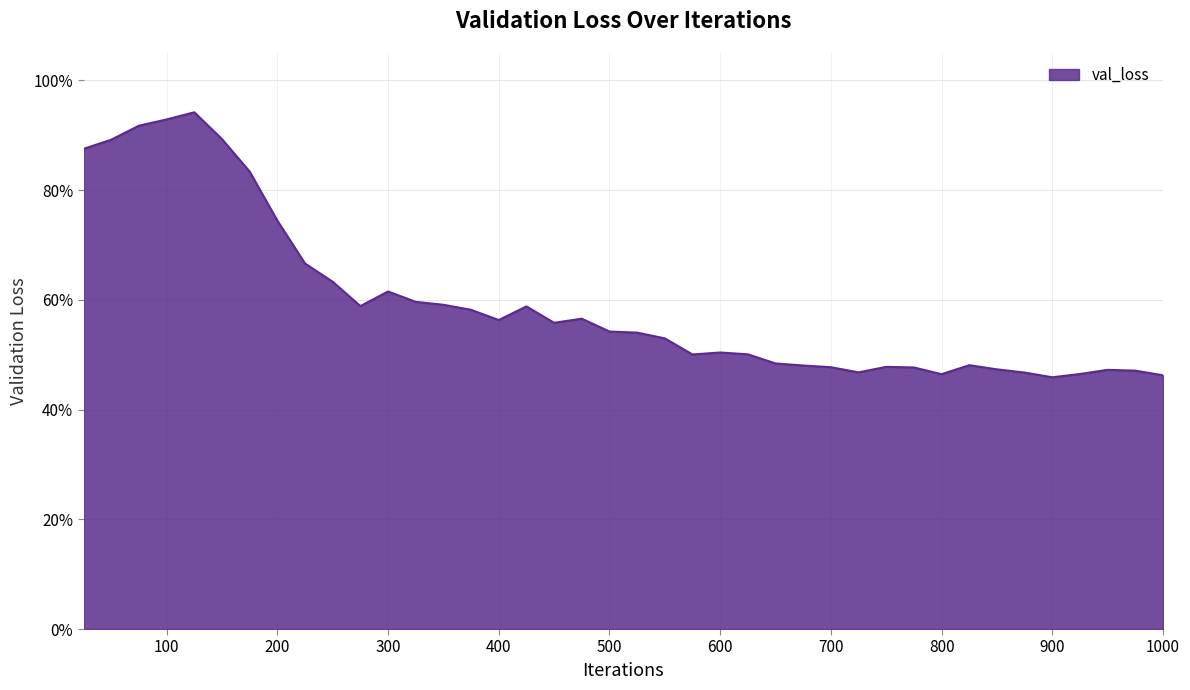

What is the average value?

0.6